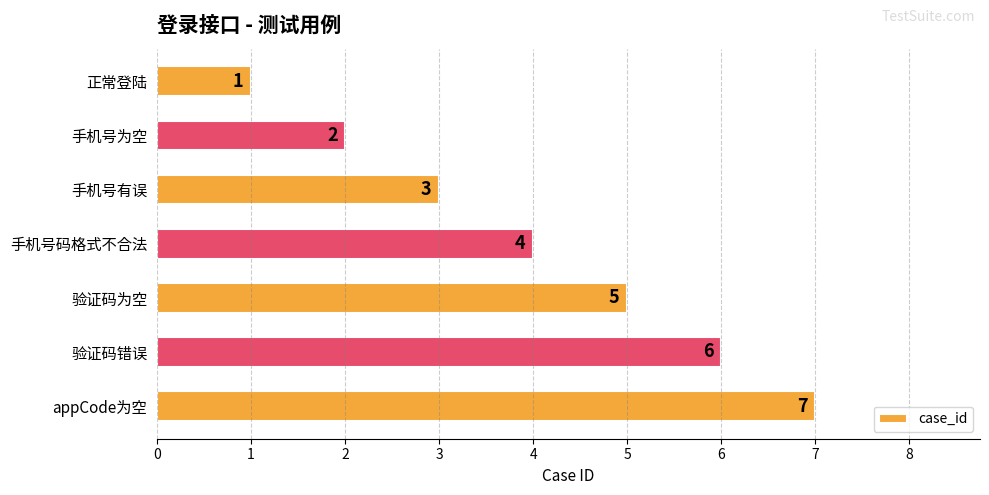

Where is the data nearest to the value 4?

手机号码格式不合法